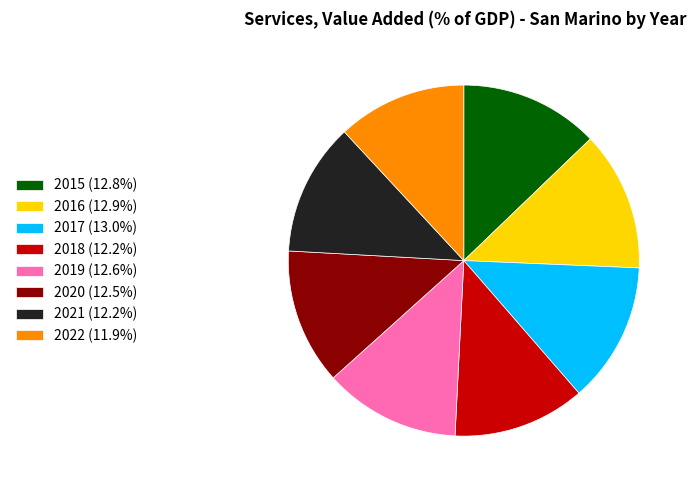

Is the sum of 2022 (11.9%) and 2017 (13.0%) greater than half?

No